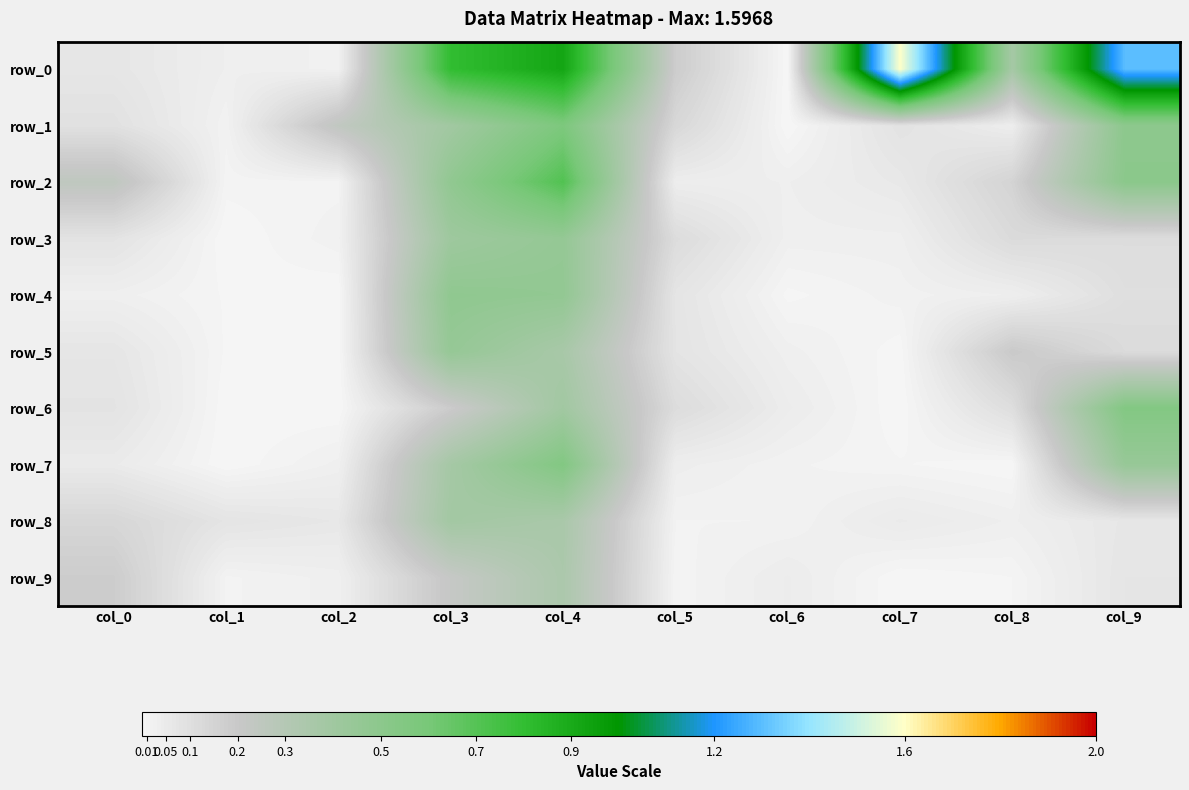

Between col_3 and col_4, which is larger?

col_4